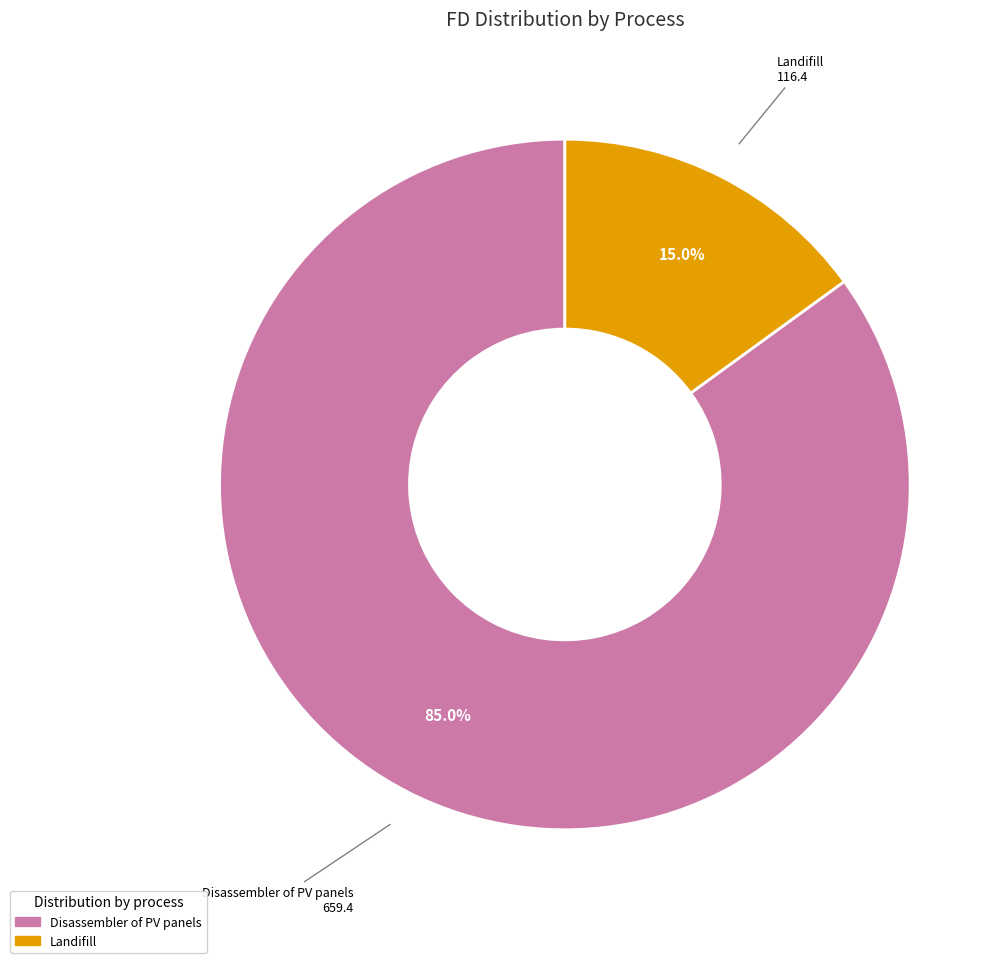

To the nearest percent, what is the difference between the Disassembler of PV panels and Landifill slice percentages?

70%